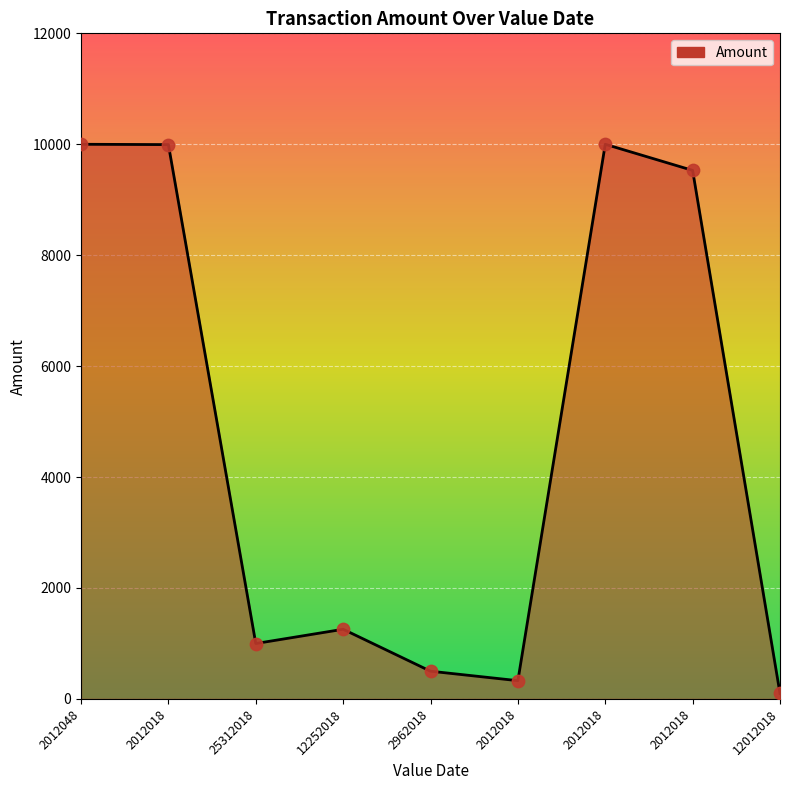

Which has a higher value, 25312018 or 12012018?

25312018